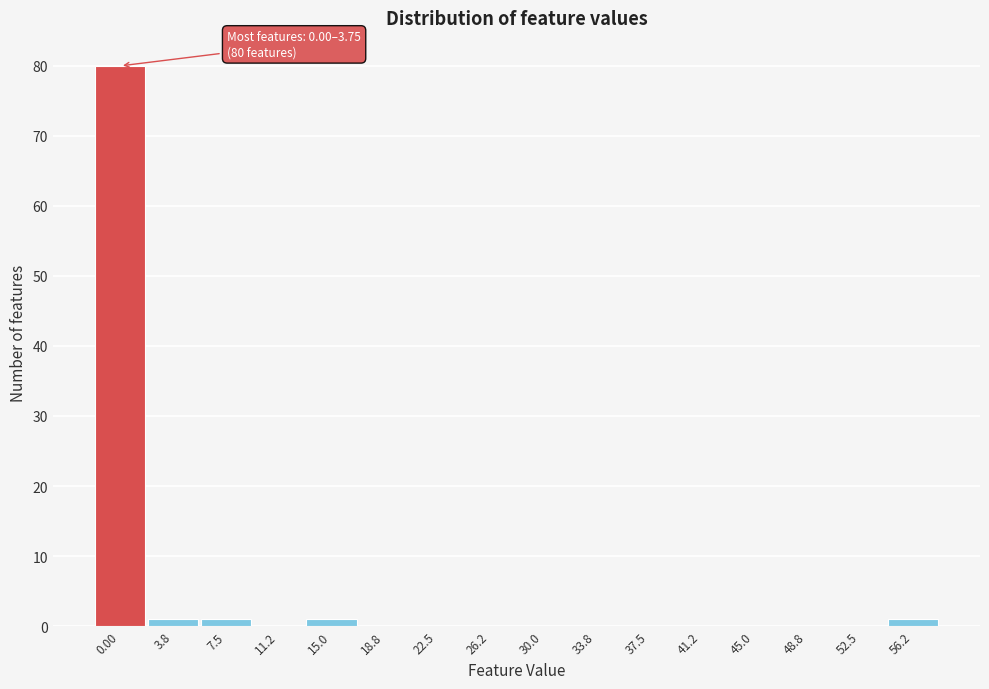

Reading left to right, what are all the values shown in this chart?

0.00=80	3.8=1	7.5=1	11.2=0	15.0=1	18.8=0	22.5=0	26.2=0	30.0=0	33.8=0	37.5=0	41.2=0	45.0=0	48.8=0	52.5=0	56.2=1